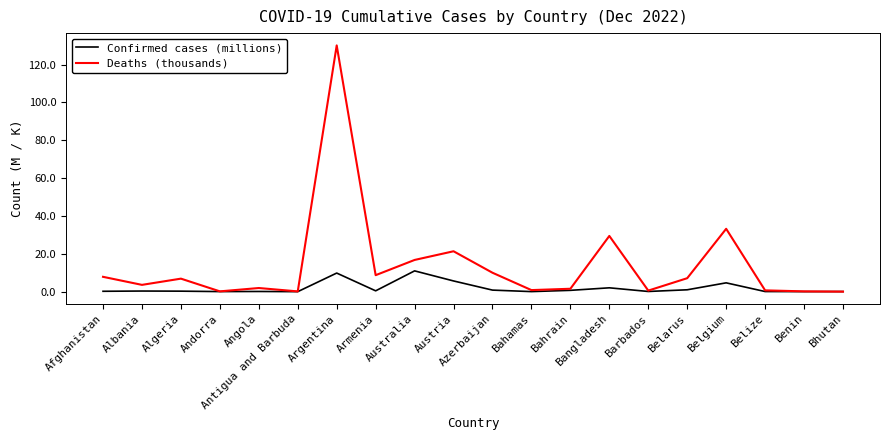

Which series has the widest spread of values?

Deaths (thousands)